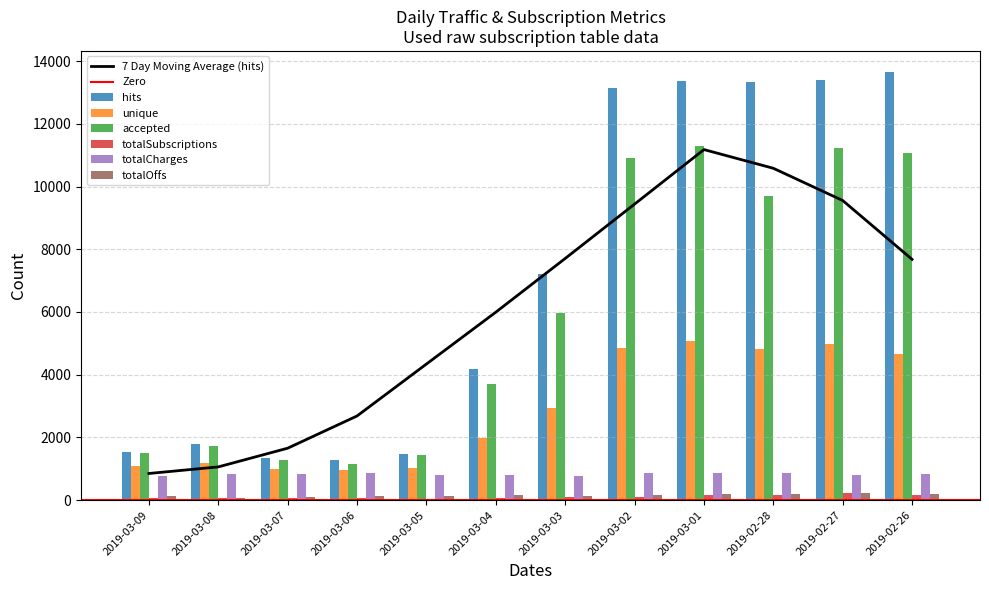

Count the number of categories in the chart.

12